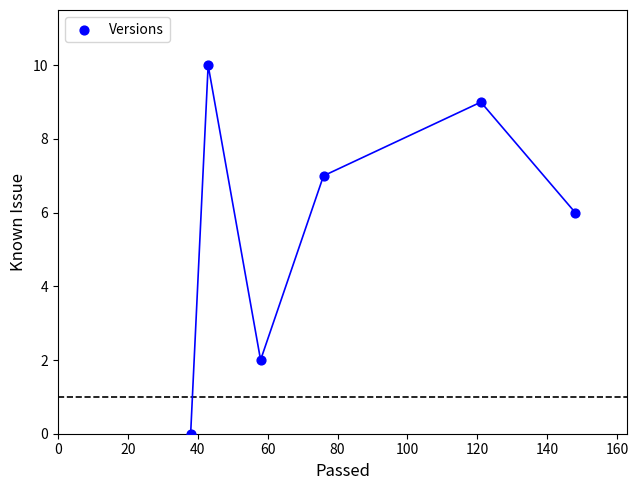

What is the average X value?

81